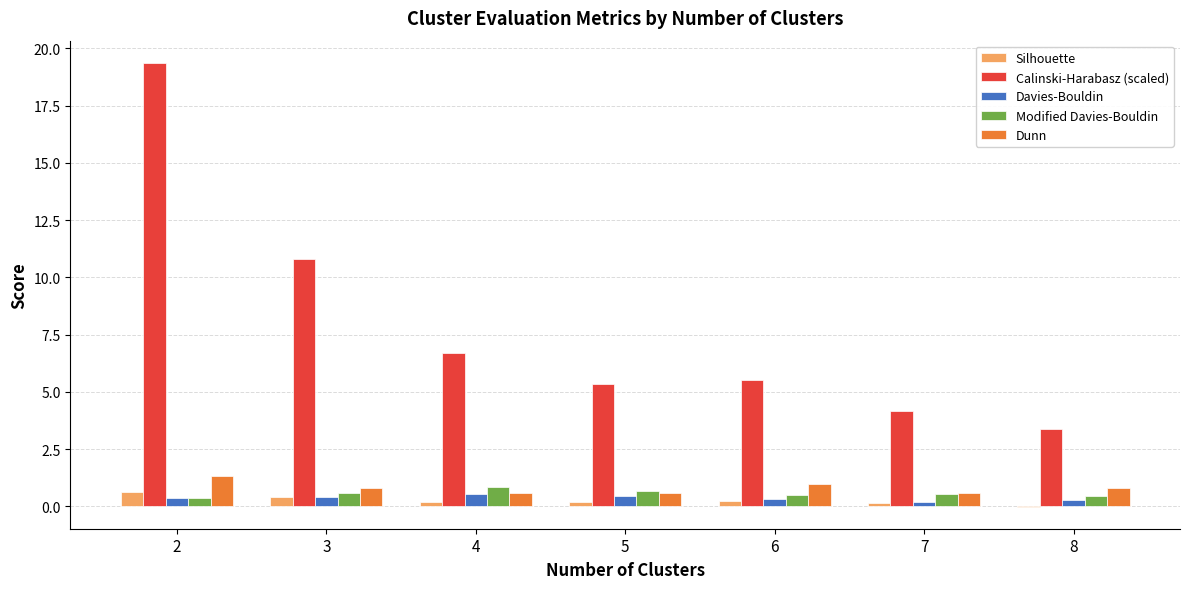

What is the maximum value shown in the chart?

19.4